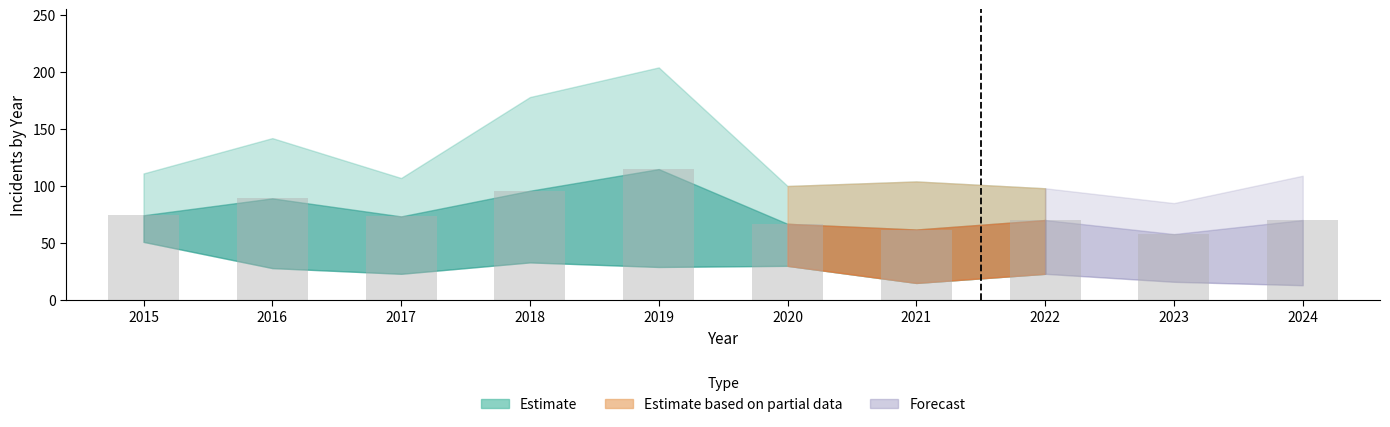

What is the value of the 9th bar from the left?

57.8